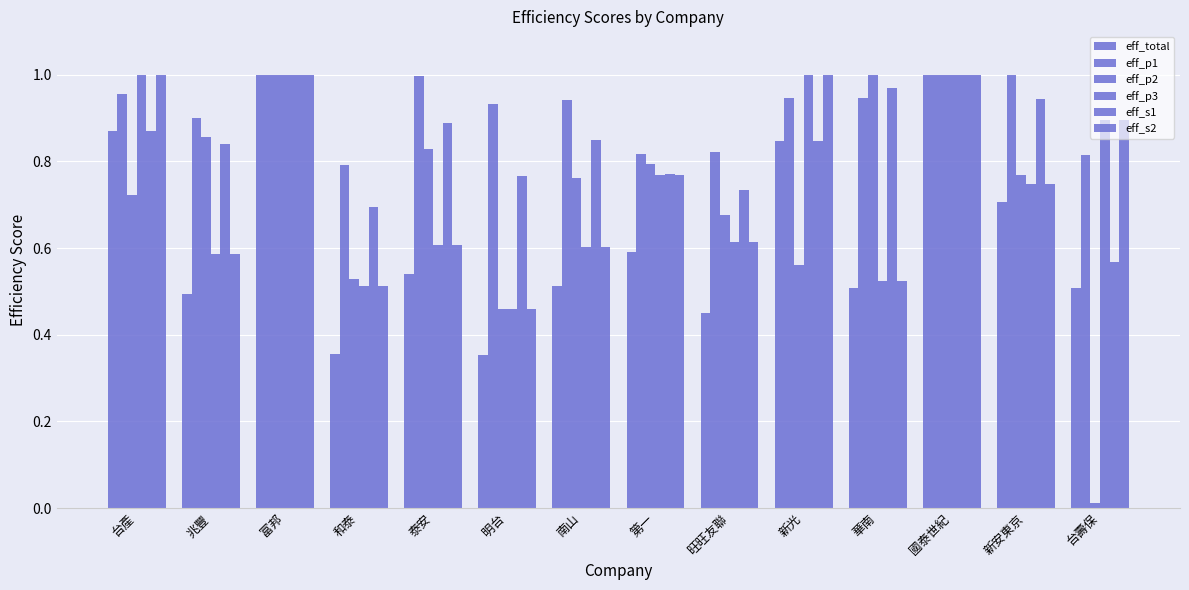

How many groups of bars are there?

14